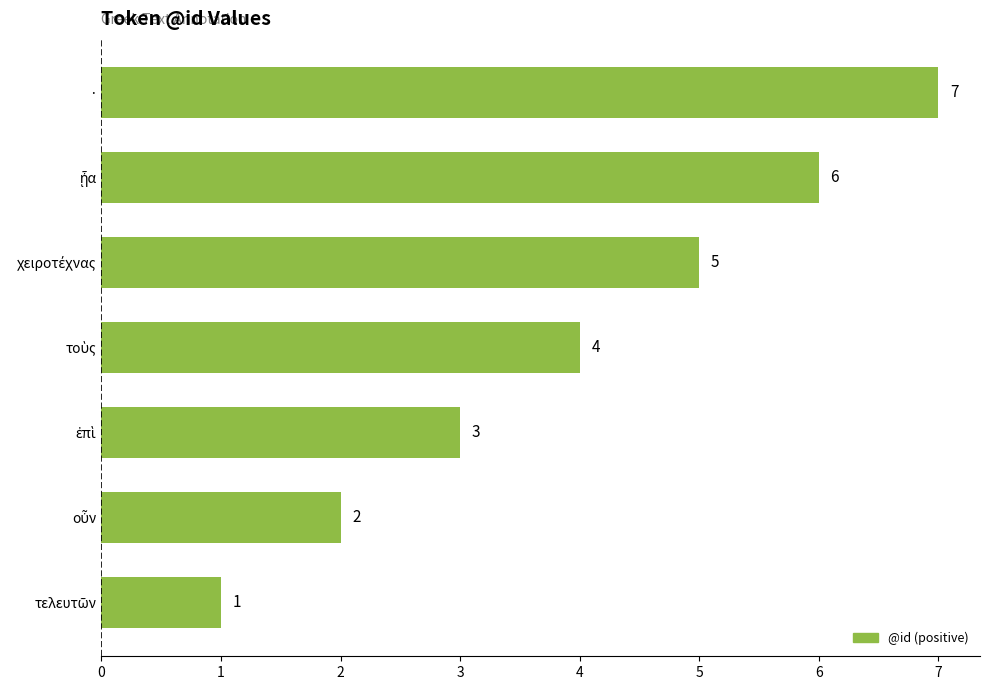

What is the sum of all values?

28